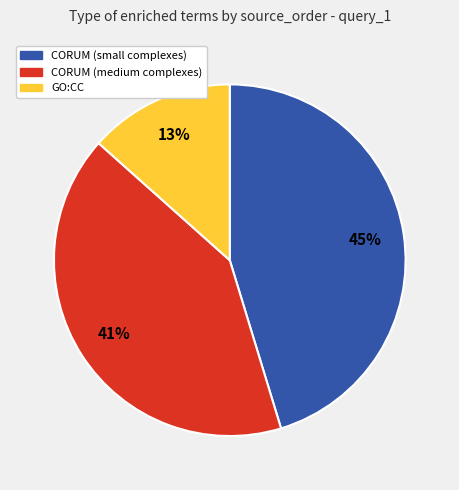

Does any single category account for the majority?

No